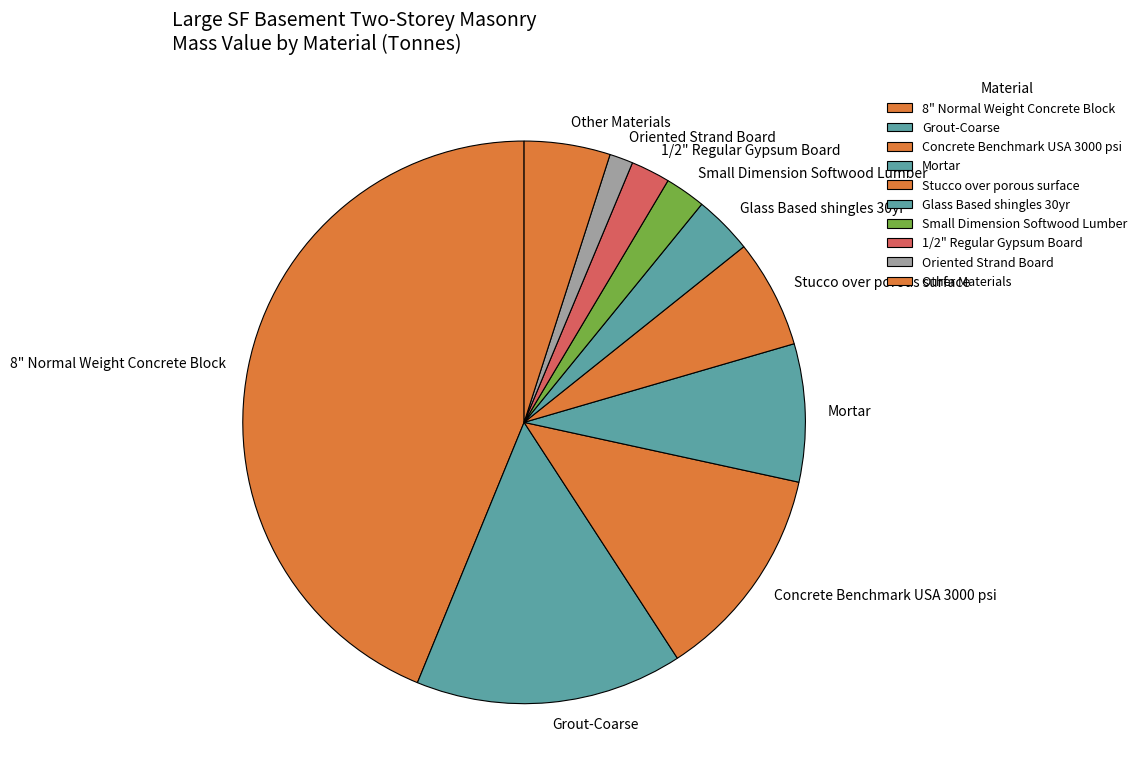

How many segments does this pie chart have?

10